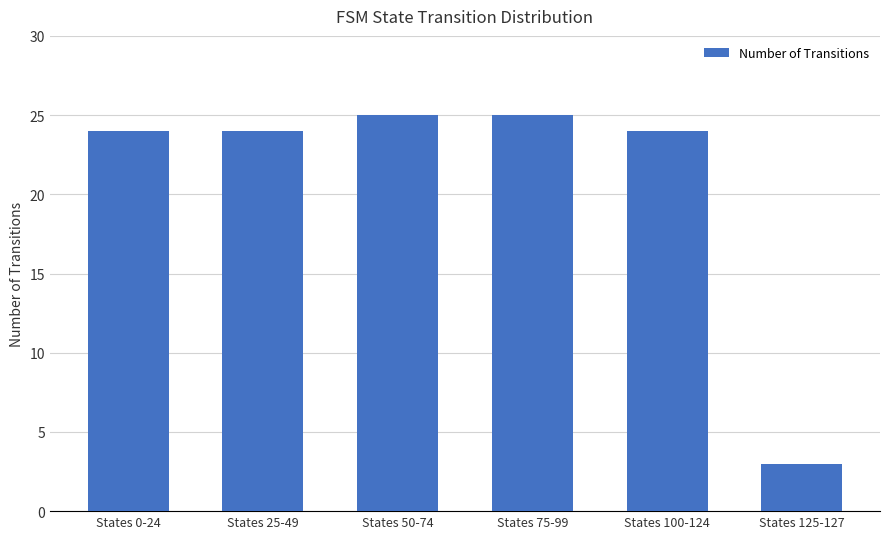

What is the sum of all values?

125